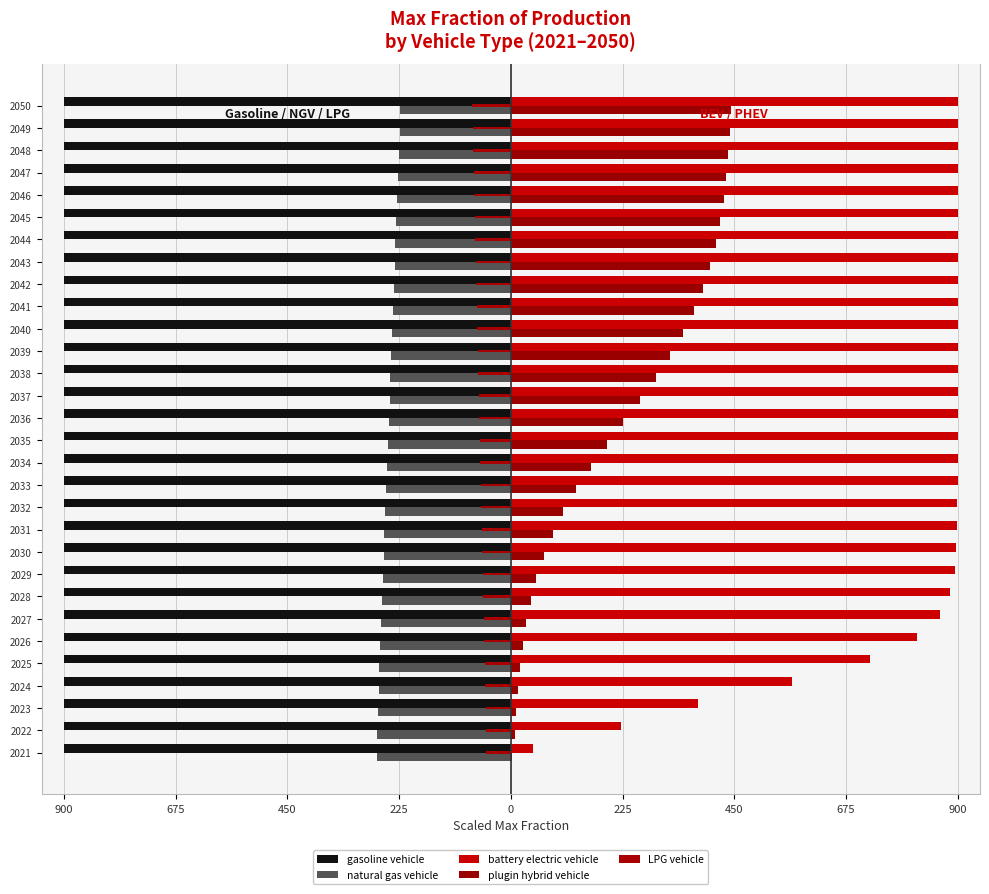

What is the value of the LPG vehicle bar at the 20th from the left?

-67.4